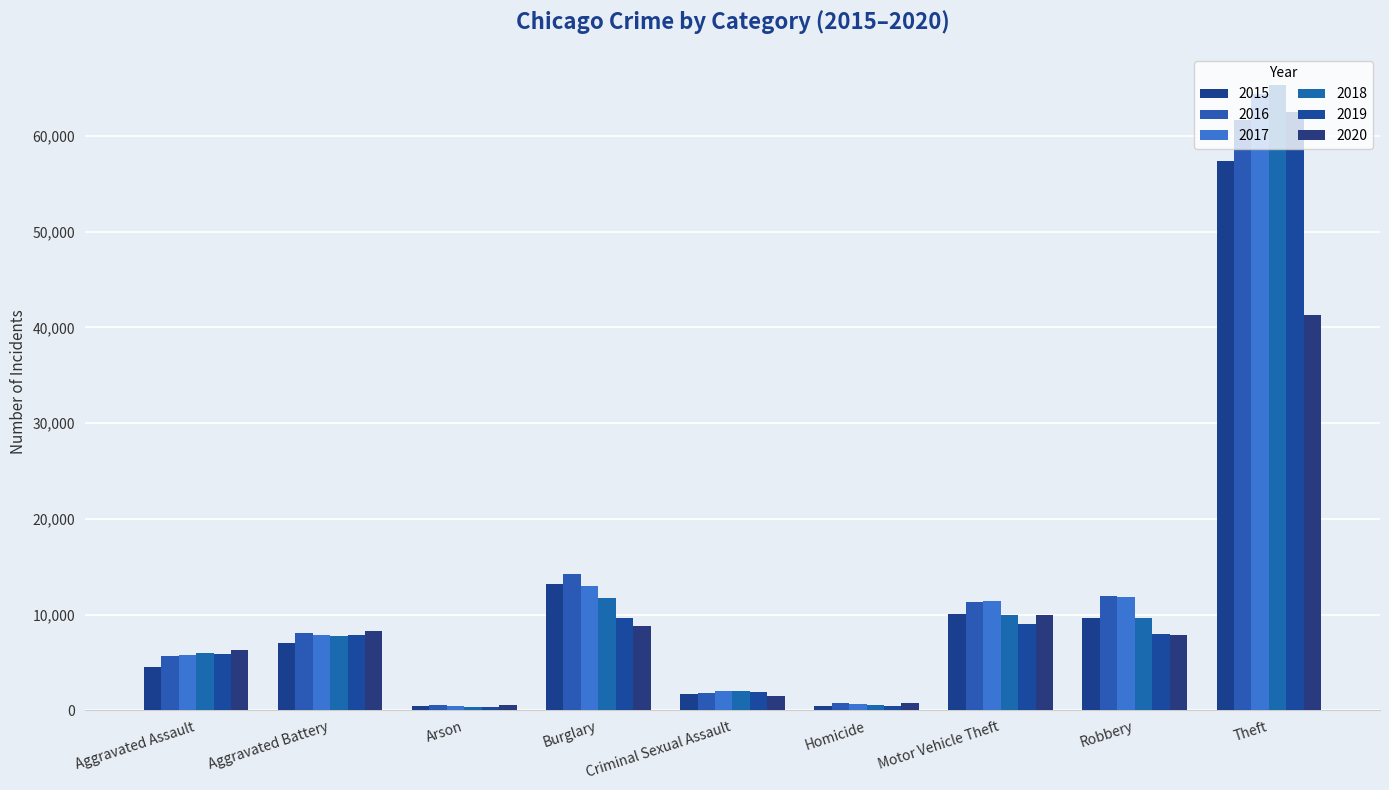

What is the average value of the 2019 series?

11732